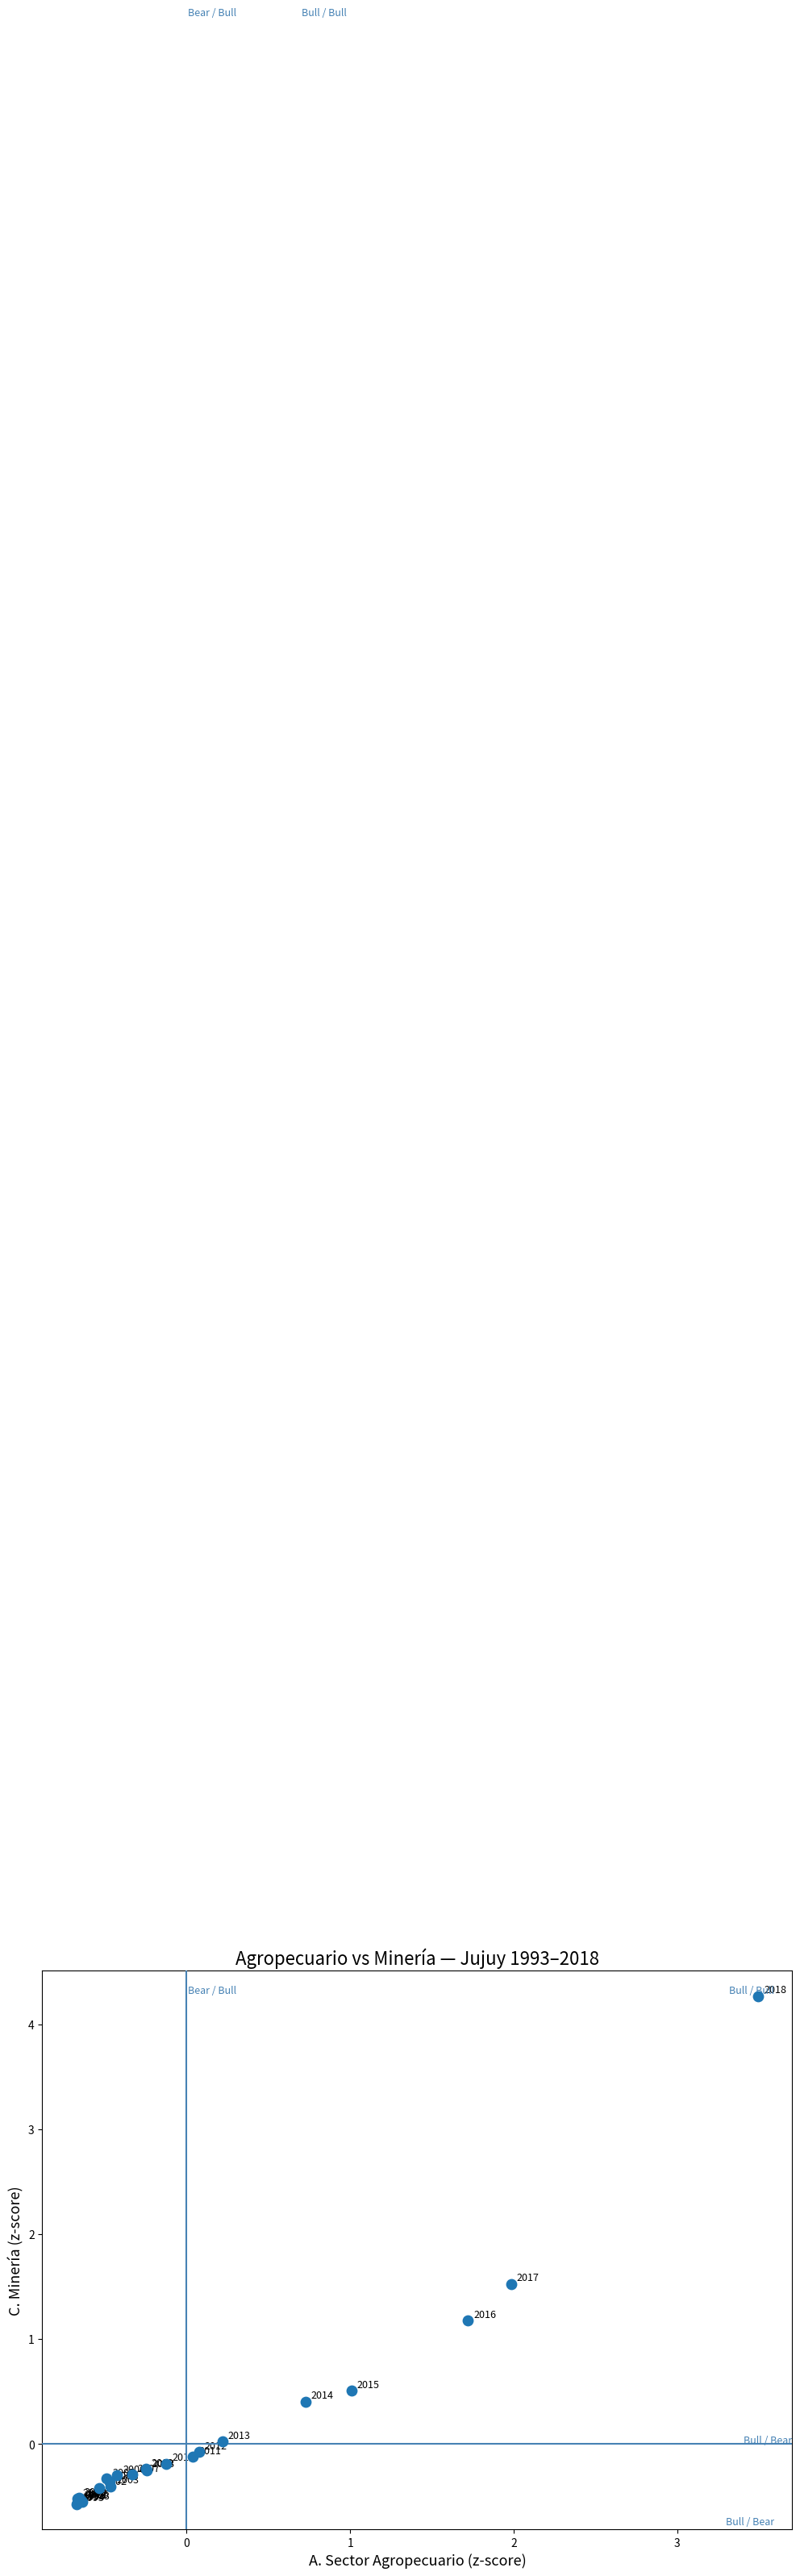

What Y value in the scatter plot is closest to 1?

1.2